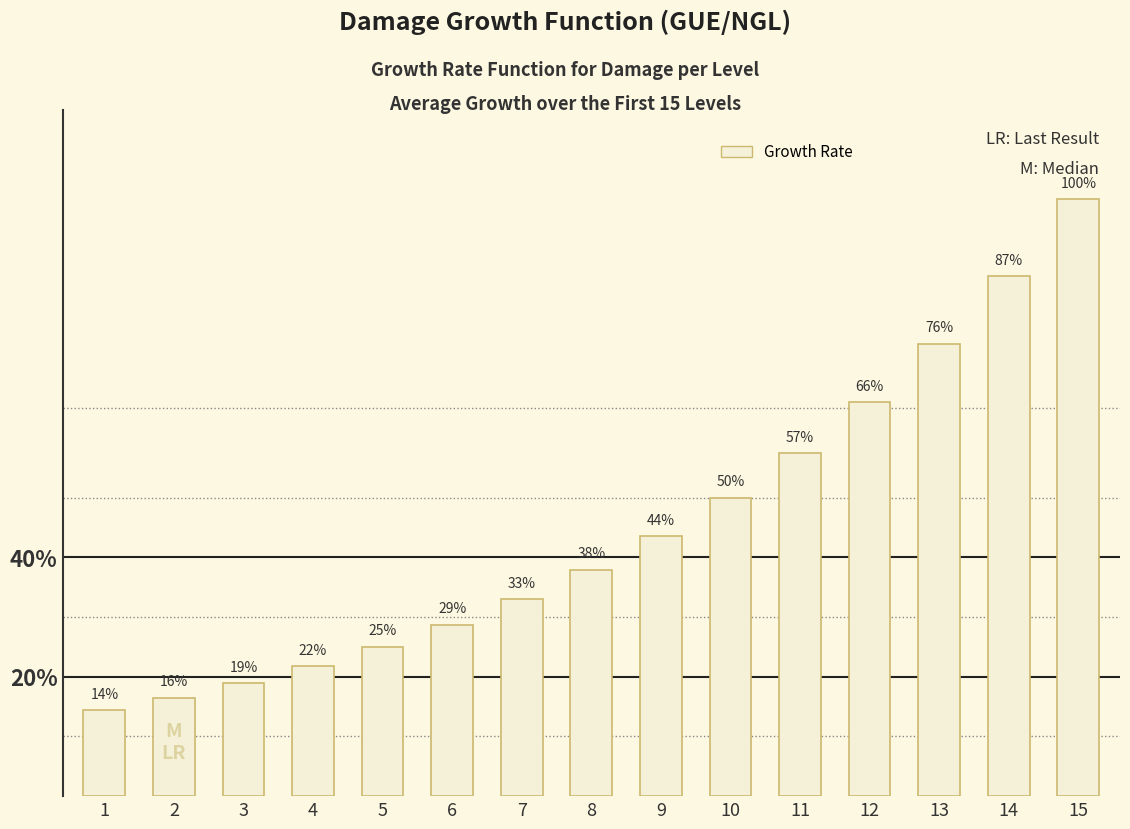

Which category has the lowest value across all series?

1